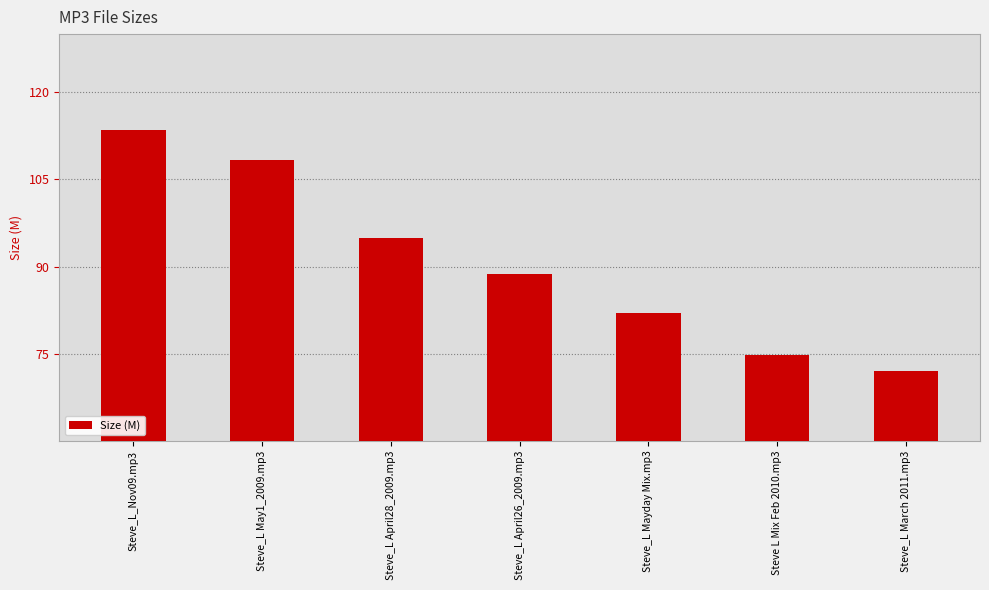

Count the number of values greater than 88.

4